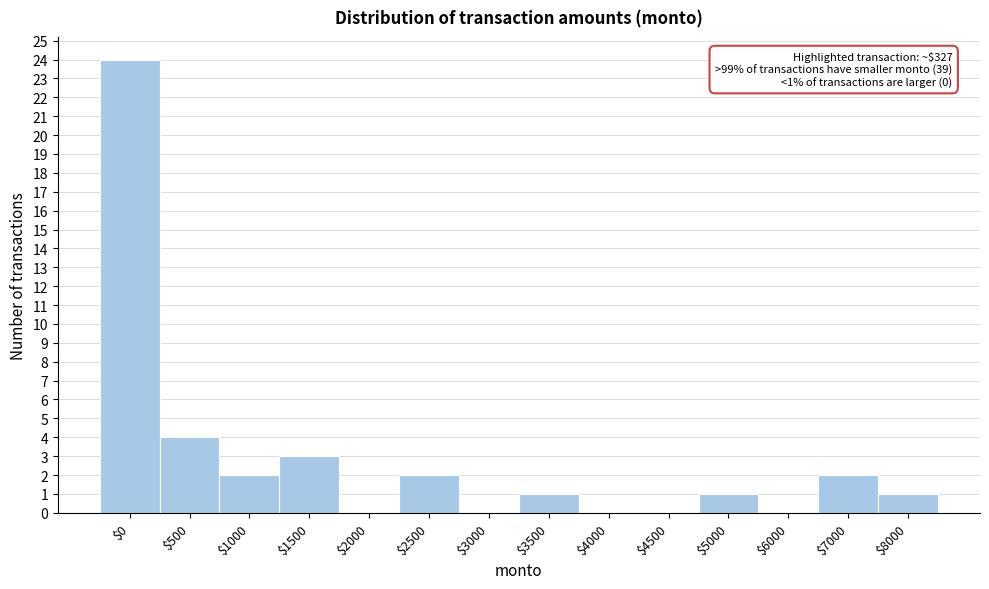

Is it true that the value at $6000 is 17?

False